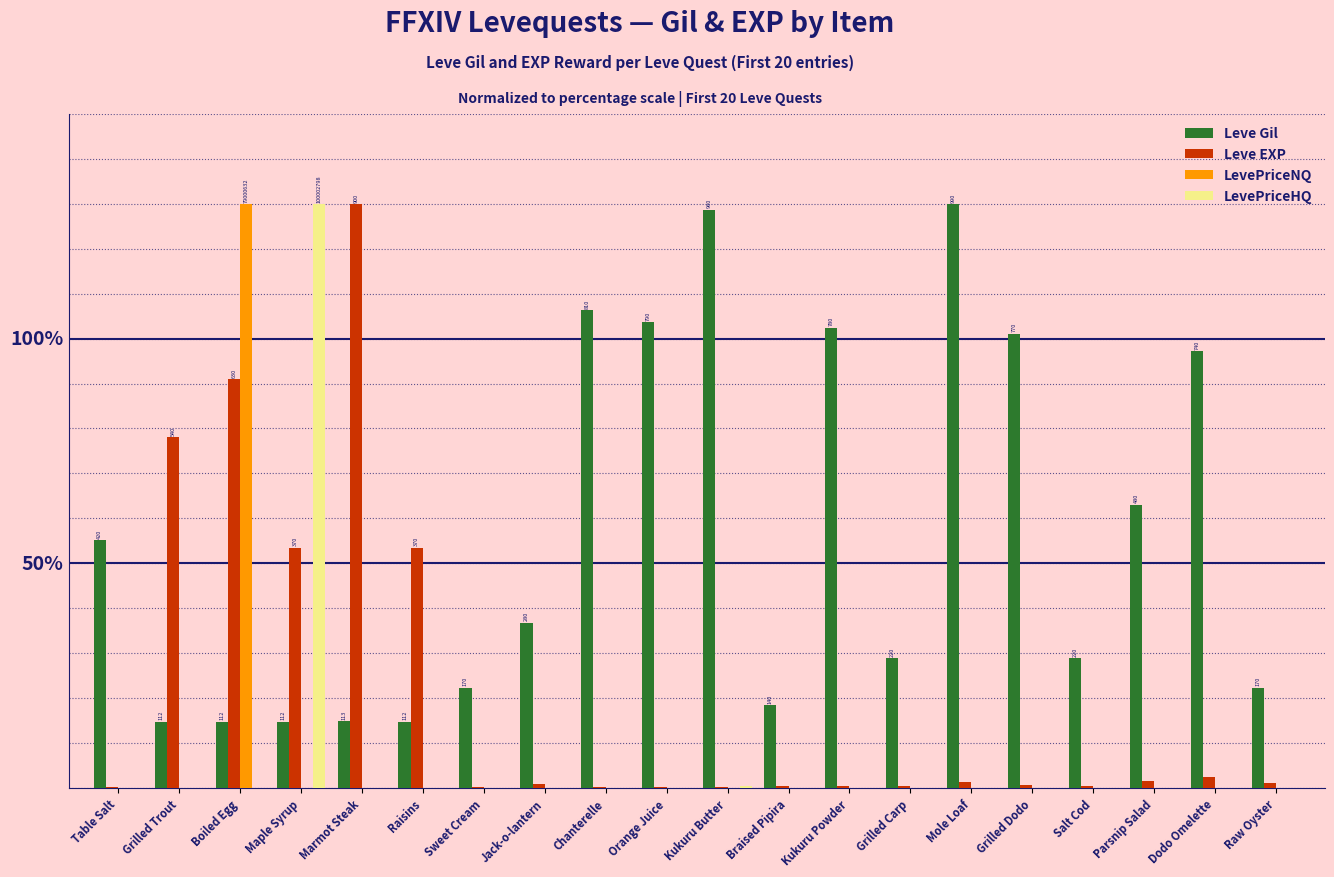

True or false: Leve Gil has a value of 1.5 at Marmot Steak.

True